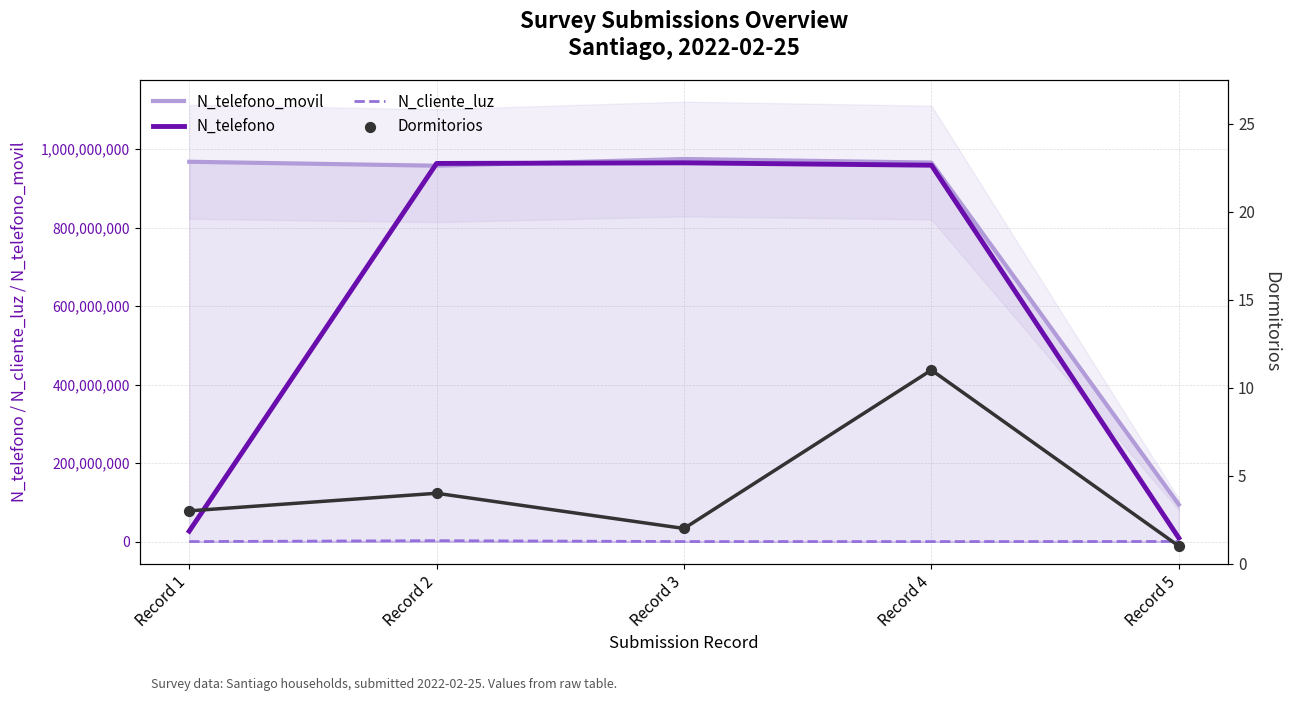

At which category is the sum across all series the highest?

Record 3